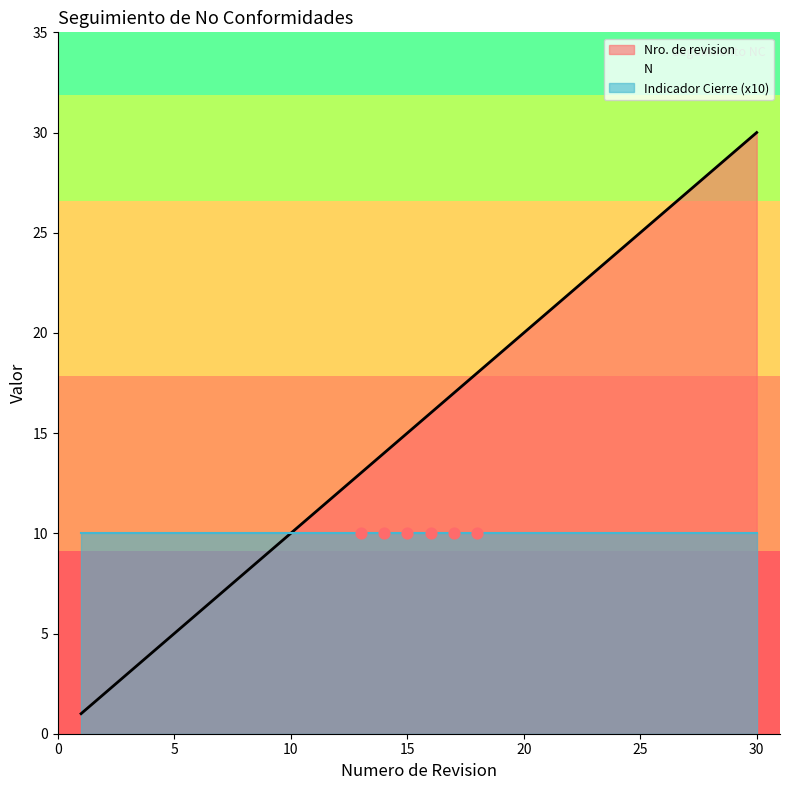

Which series has the largest total across all categories?

Nro. de revision